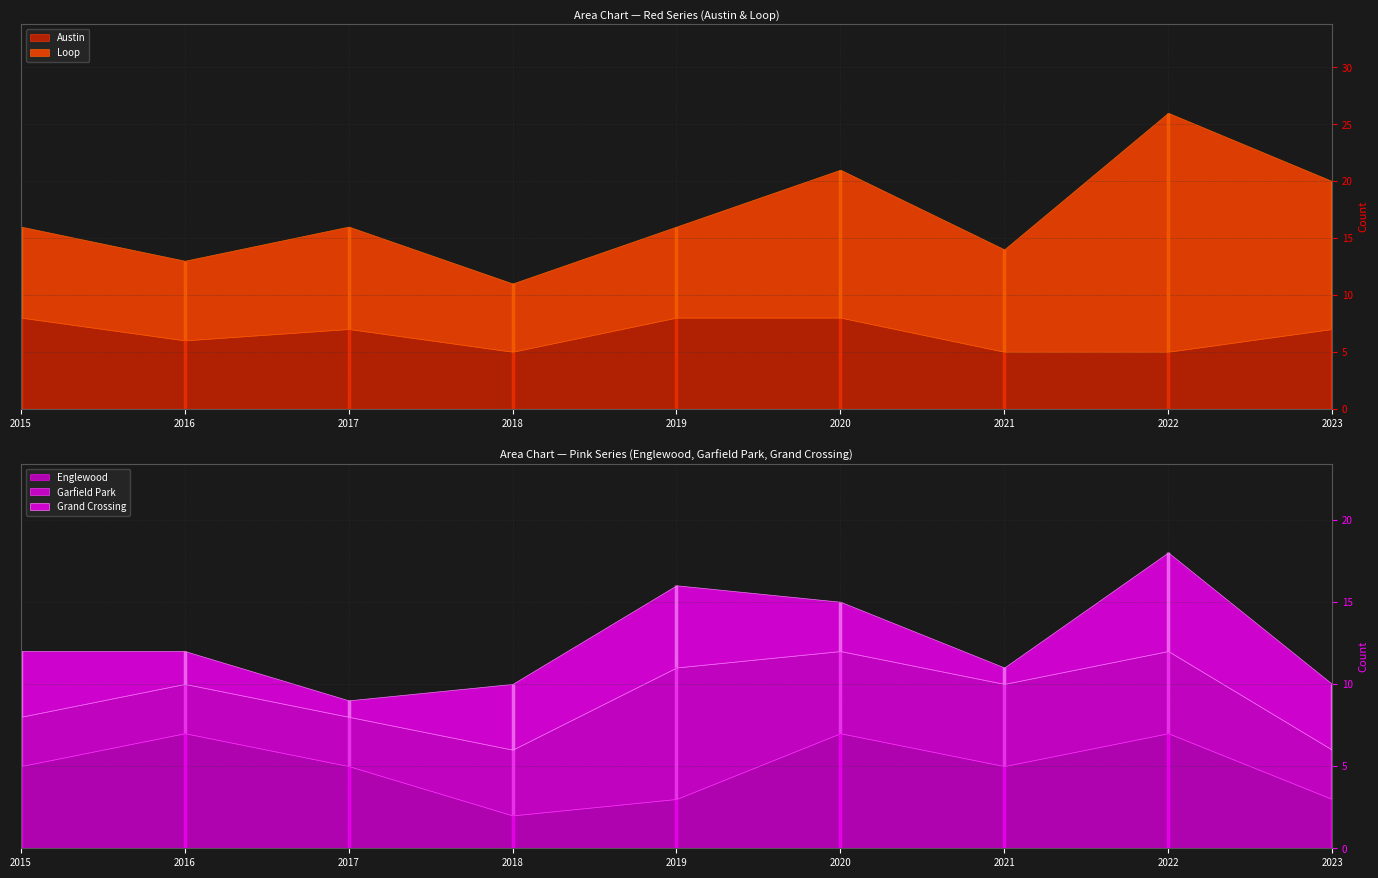

How many values in the Grand Crossing series are below 4?

4